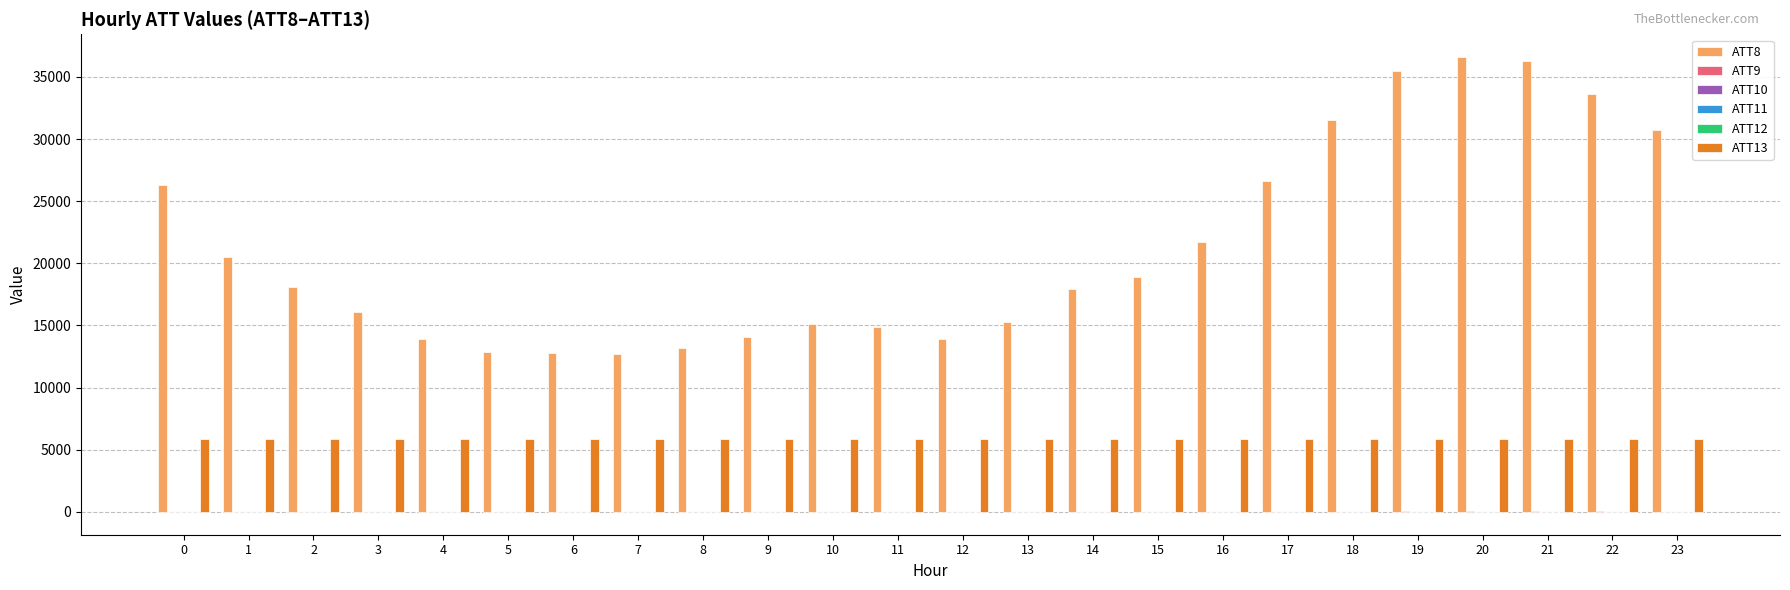

Which series has the largest total across all categories?

ATT8